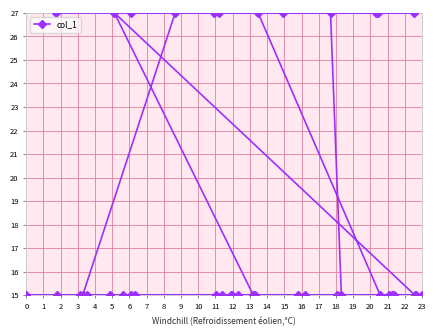

What is the difference between the maximum and minimum values?

12.0